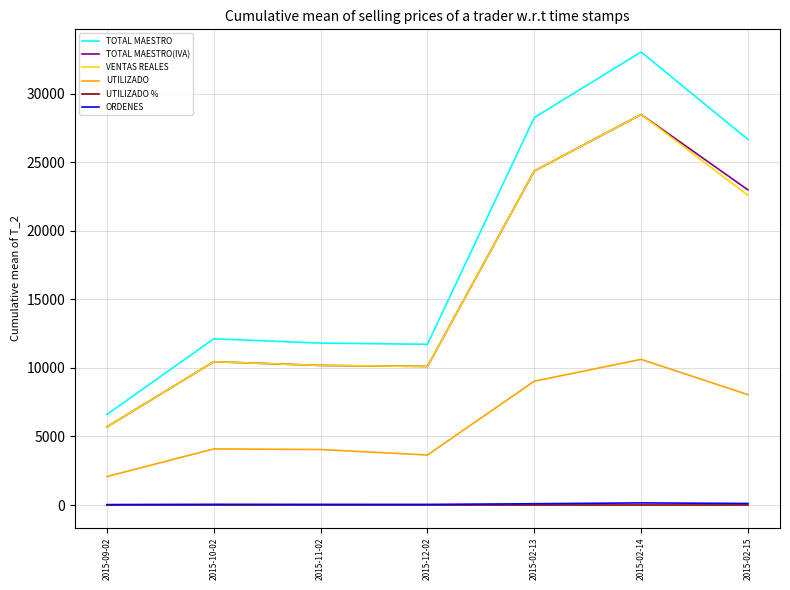

Which series has the largest range (max minus min)?

TOTAL MAESTRO